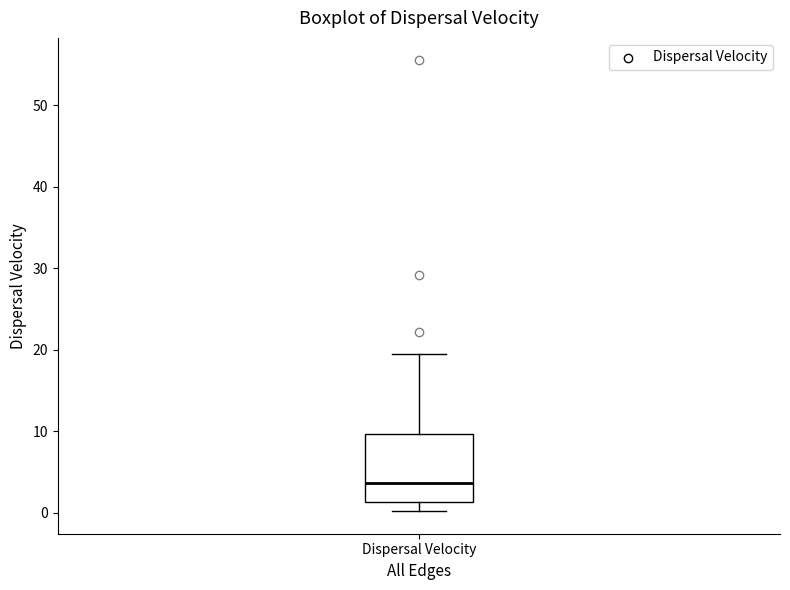

Read this box plot against the y-axis: the position of the median line, the range covered by the box, and the ends of both whiskers. The values are not printed on the chart, so give them approximately, as read against the axis.

median 4, box 1 to 10, whiskers 0 to 20